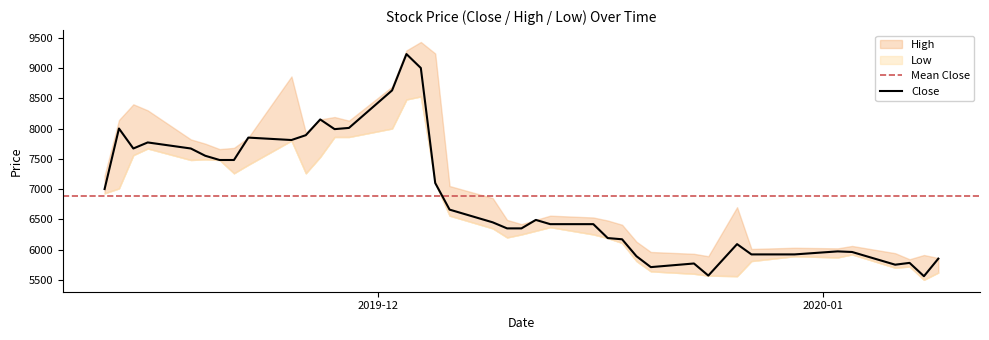

What is the maximum value for Close?

9230